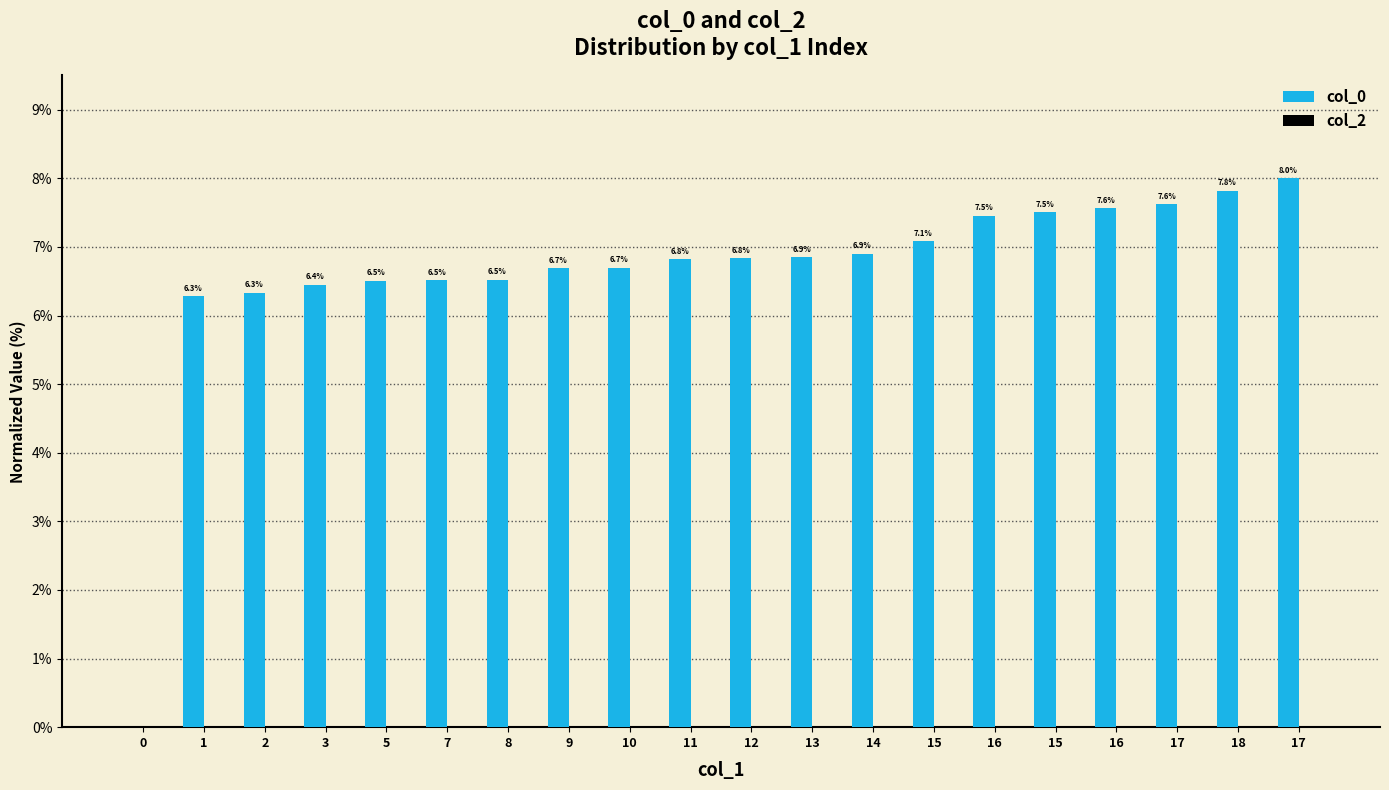

Reading left to right, what are all the values shown in this chart?

col_0: 0=0.0	1=6.3	2=6.3	3=6.4	5=6.5	7=6.5	8=6.5	9=6.7	10=6.7	11=6.8	12=6.8	13=6.9	14=6.9	15=7.1	16=7.5	15=7.5	16=7.6	17=7.6	18=7.8	17=8.0
col_2: 0=0.0	1=0.0	2=0.0	3=0.0	5=0.0	7=0.0	8=0.0	9=0.0	10=0.0	11=0.0	12=0.0	13=0.0	14=0.0	15=0.0	16=0.0	15=0.0	16=0.0	17=0.0	18=0.0	17=0.0